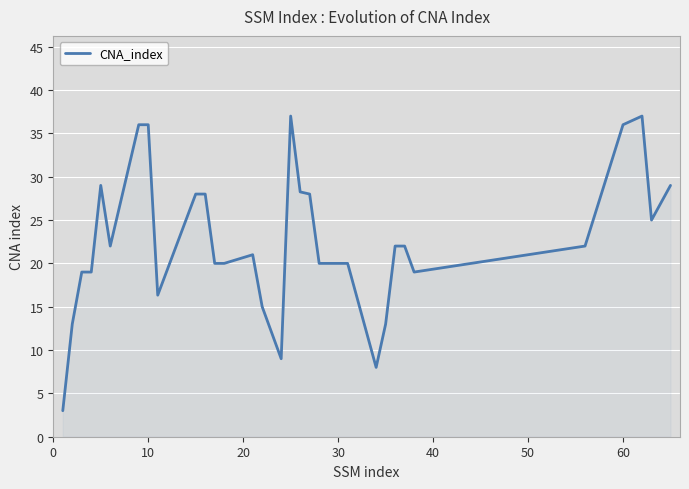

What is the greatest value displayed?

37.0